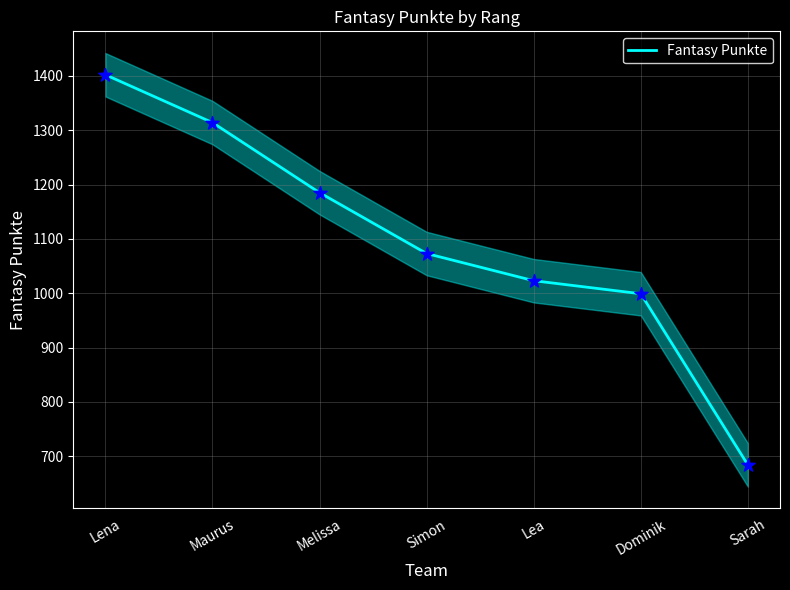

What is the ratio of the value at Melissa to the value at Lea?

1.2